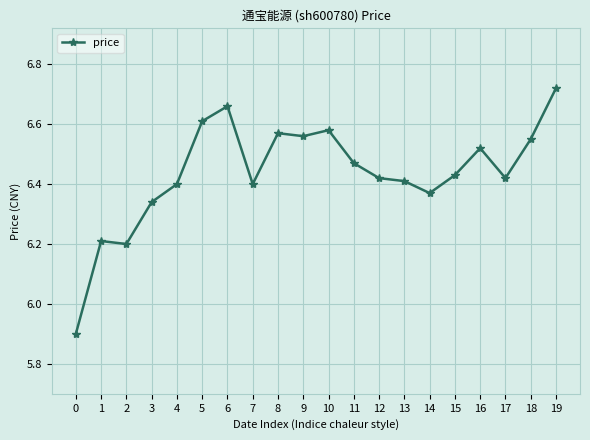

Does the chart have visible grid lines?

Yes